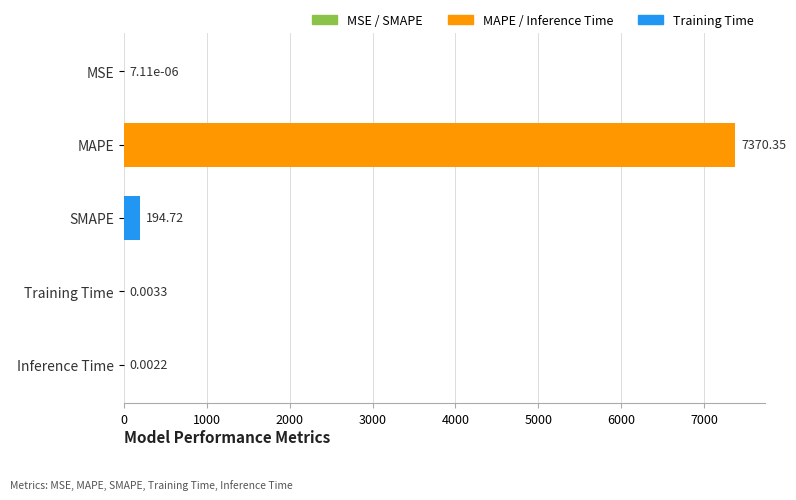

Which has a higher value, Training Time or MSE?

Training Time